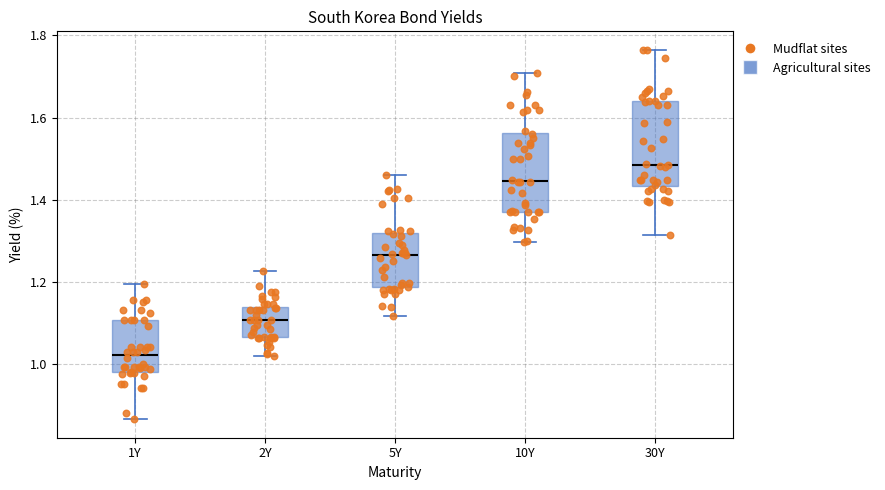

Which box's median line is the lowest?

1Y